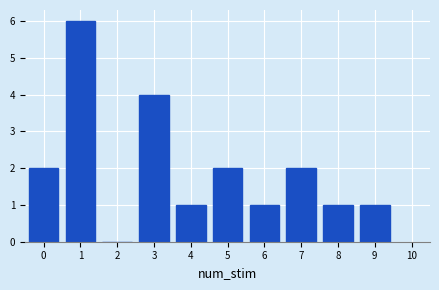

Reading left to right, transcribe all the data shown in this chart.

0=2	1=6	2=0	3=4	4=1	5=2	6=1	7=2	8=1	9=1